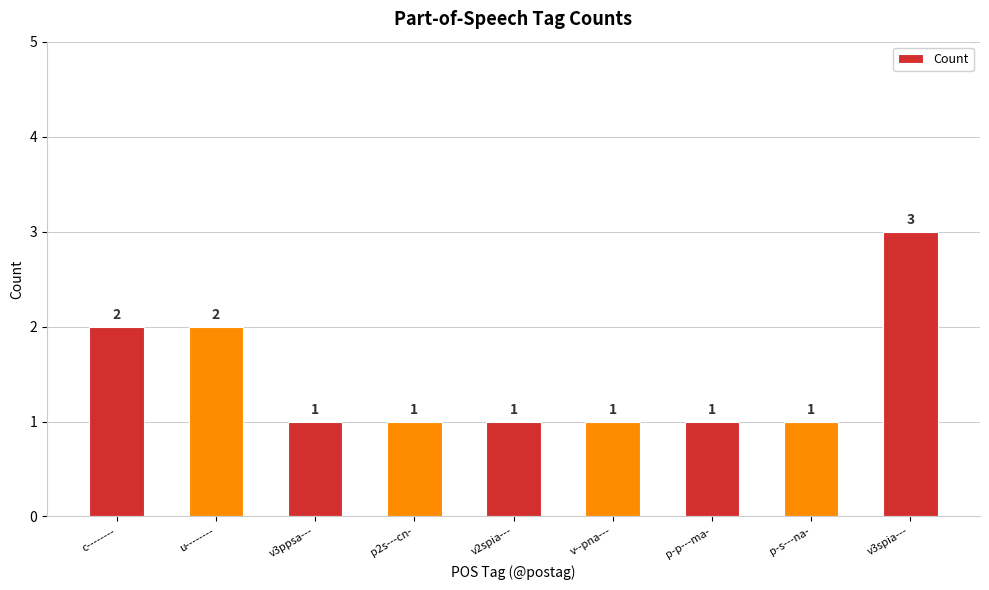

The chart shows a value of 1 at v2spia---. True or false?

True